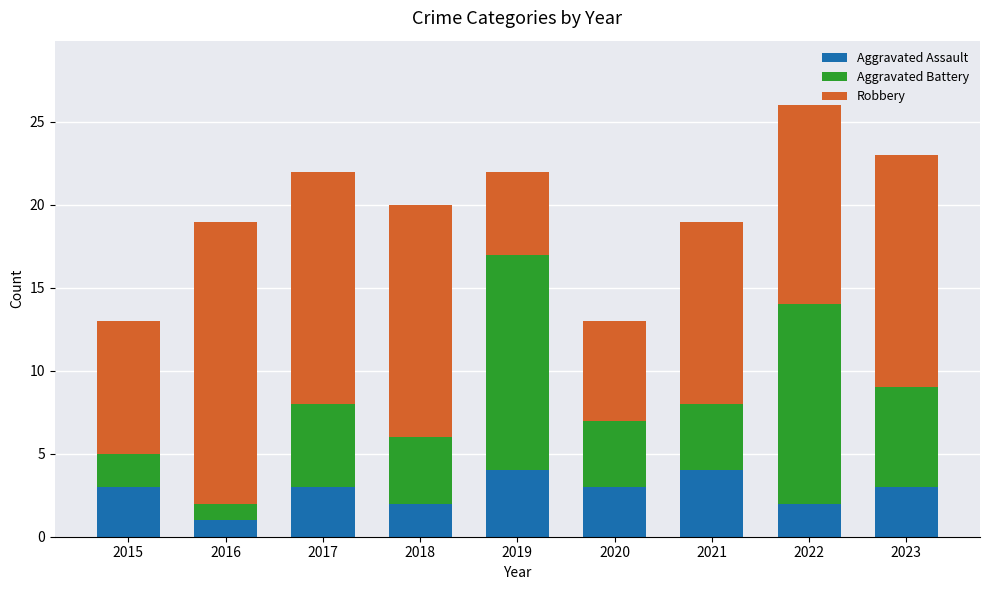

At which label does Aggravated Assault reach its minimum?

2016